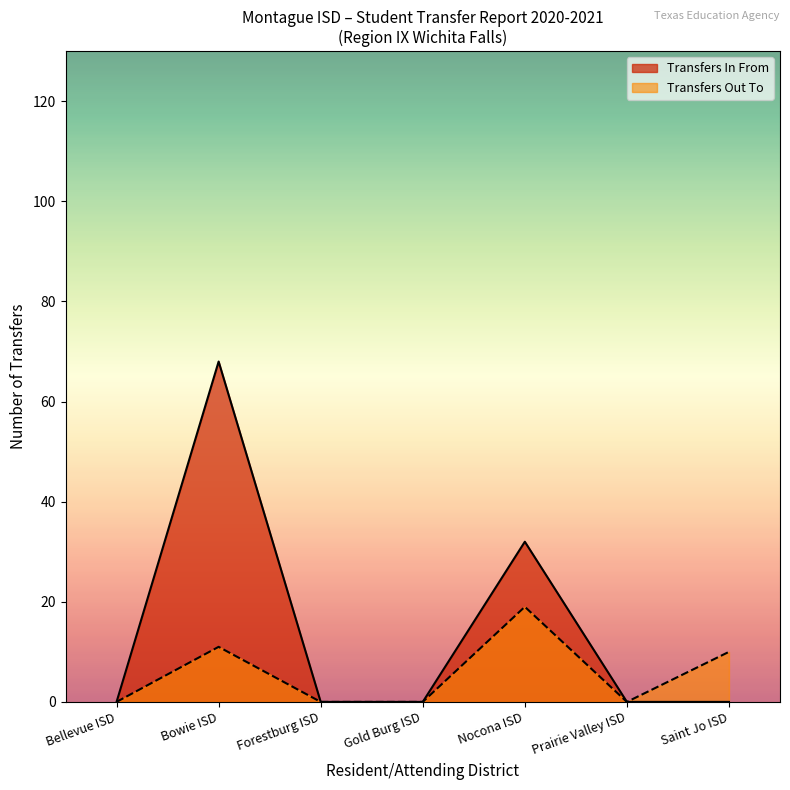

What is the greatest value displayed?

68